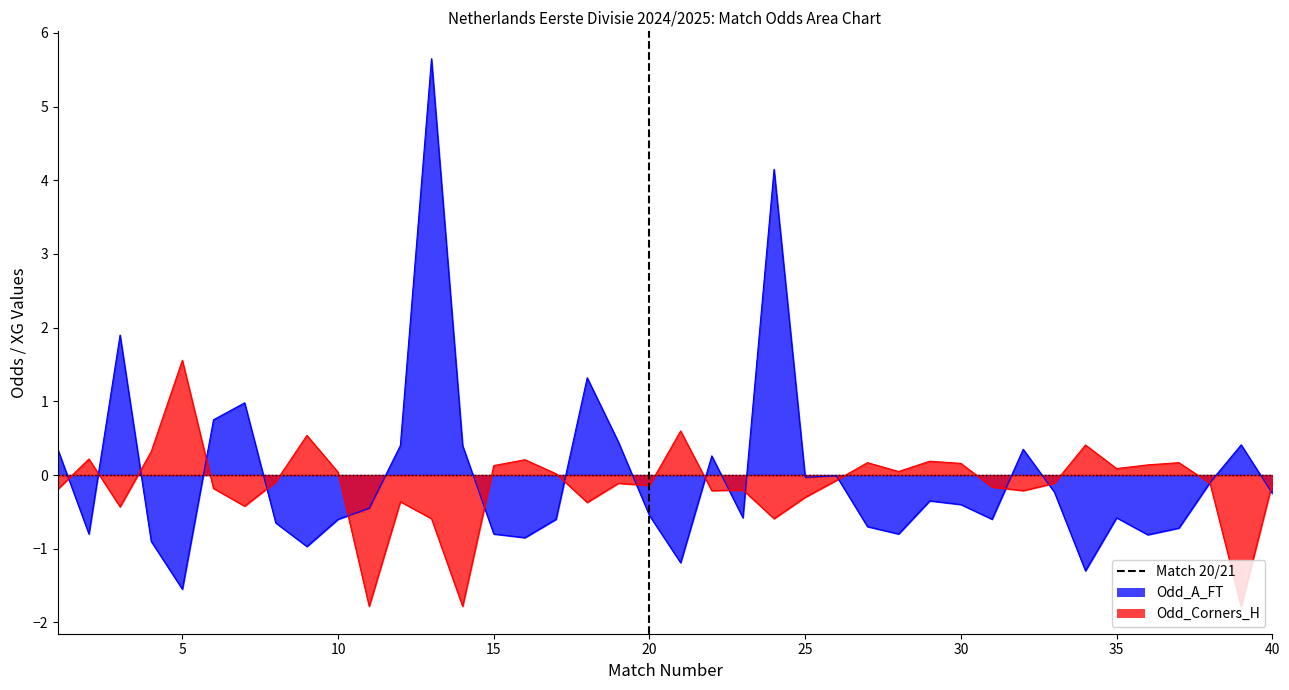

Where is the first local maximum for Odd_Corners_H?

2